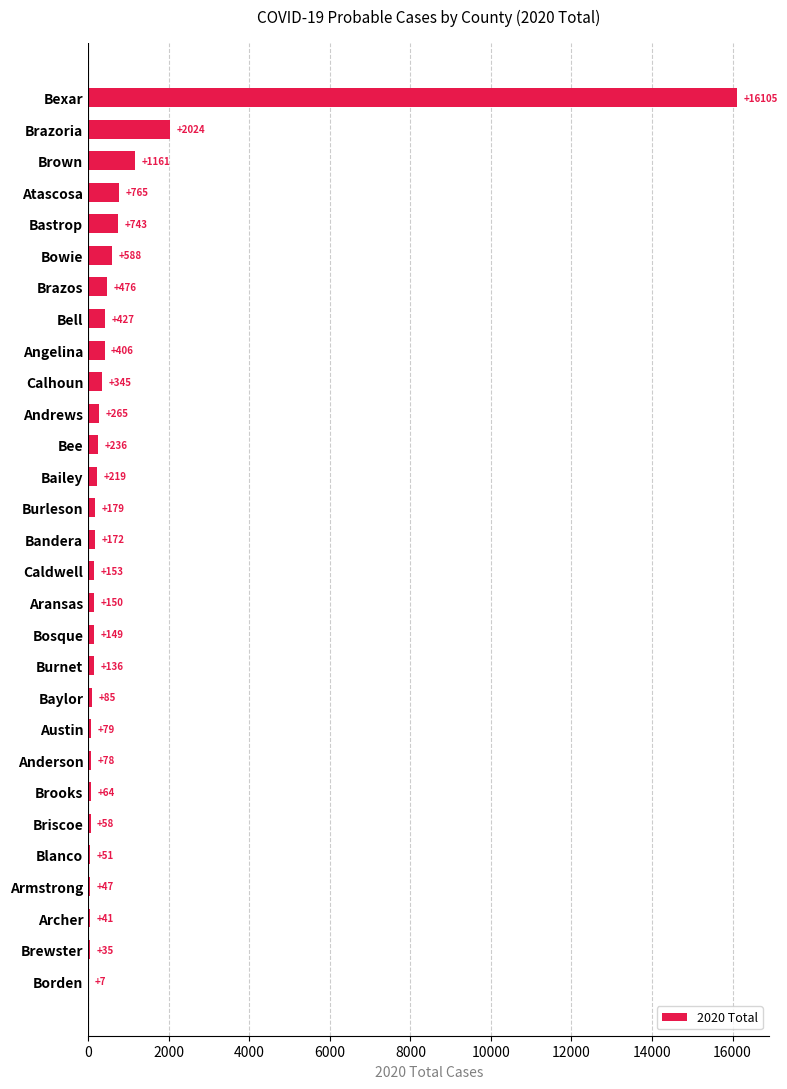

The chart shows a value of 179 at Burleson. True or false?

True